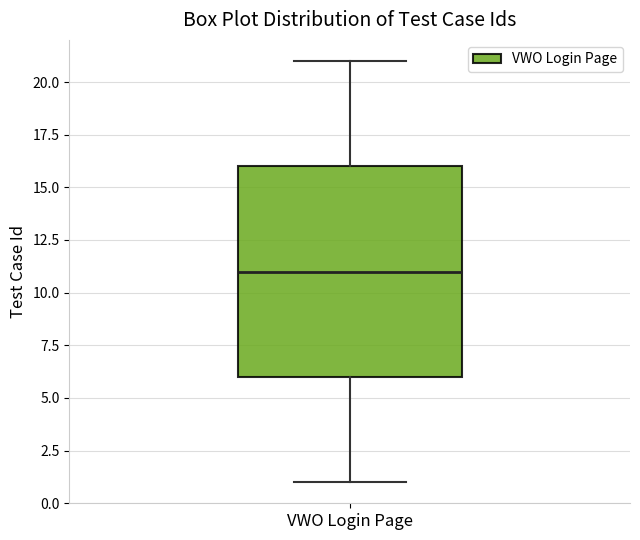

Read this box plot against the y-axis: the position of the median line, the range covered by the box, and the ends of both whiskers. The values are not printed on the chart, so give them approximately, as read against the axis.

median 11, box 6 to 16, whiskers 1 to 21